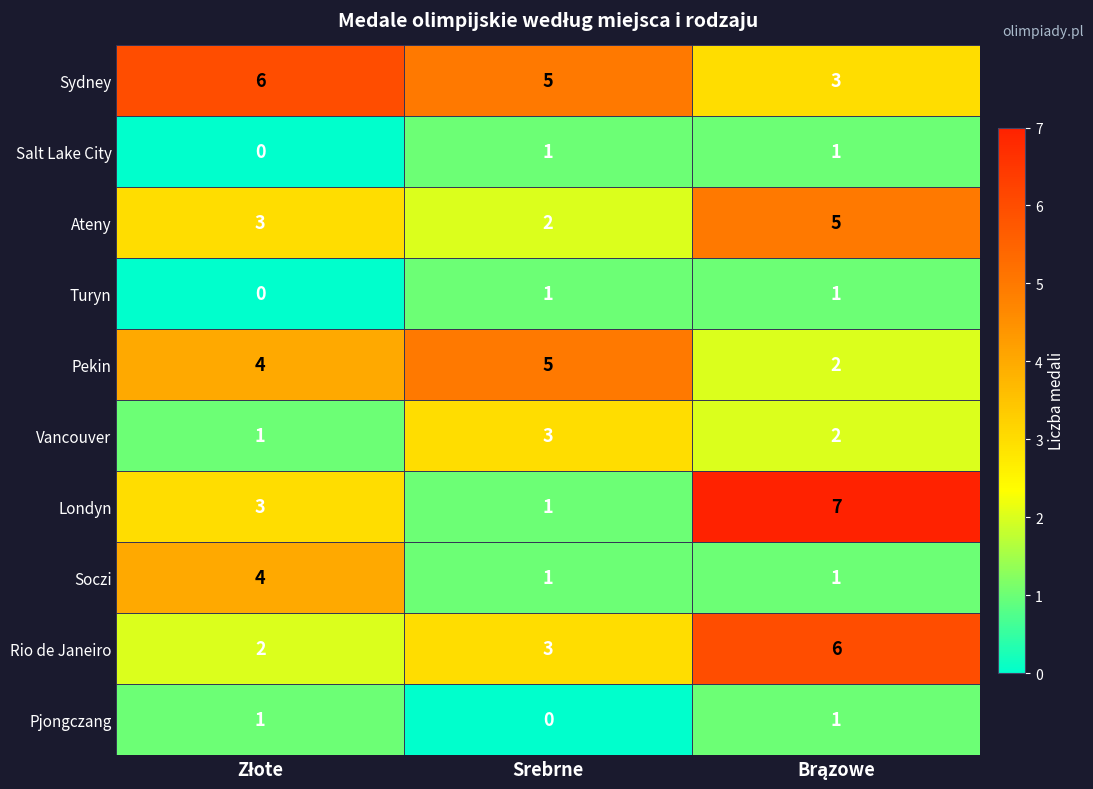

What is the greatest value displayed?

7